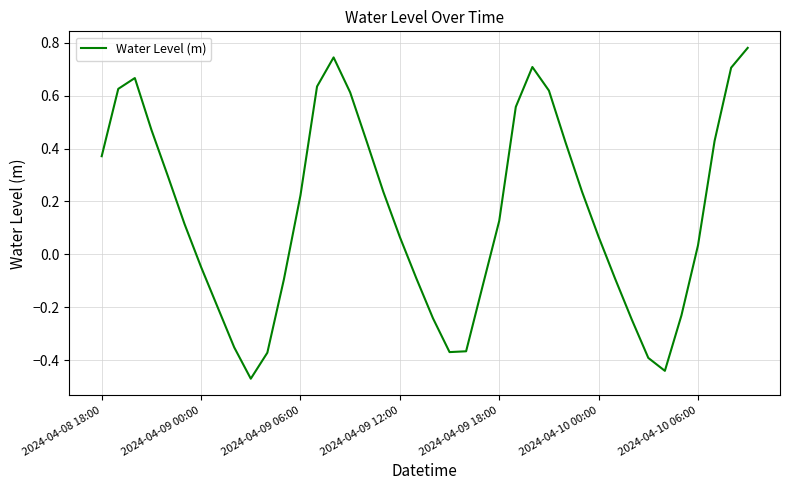

What is the difference between the maximum and minimum values?

1.3